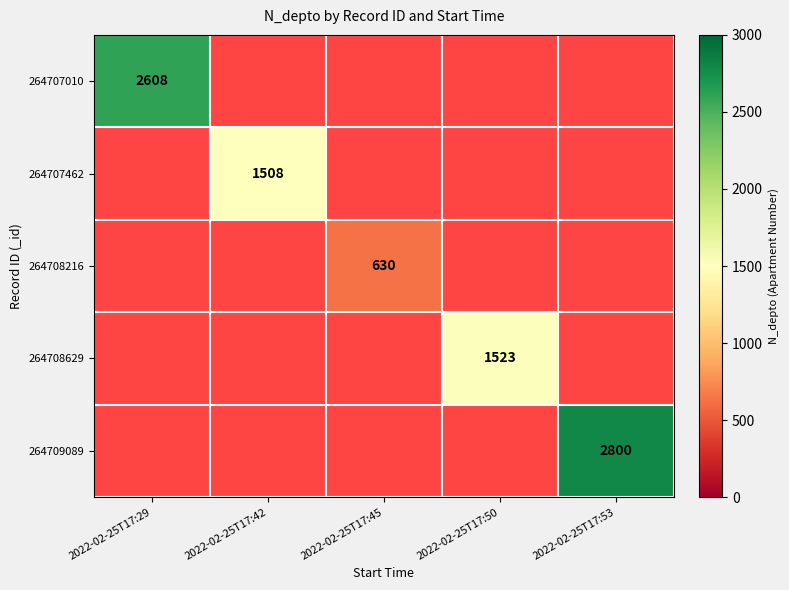

What is the smallest value displayed?

630.0